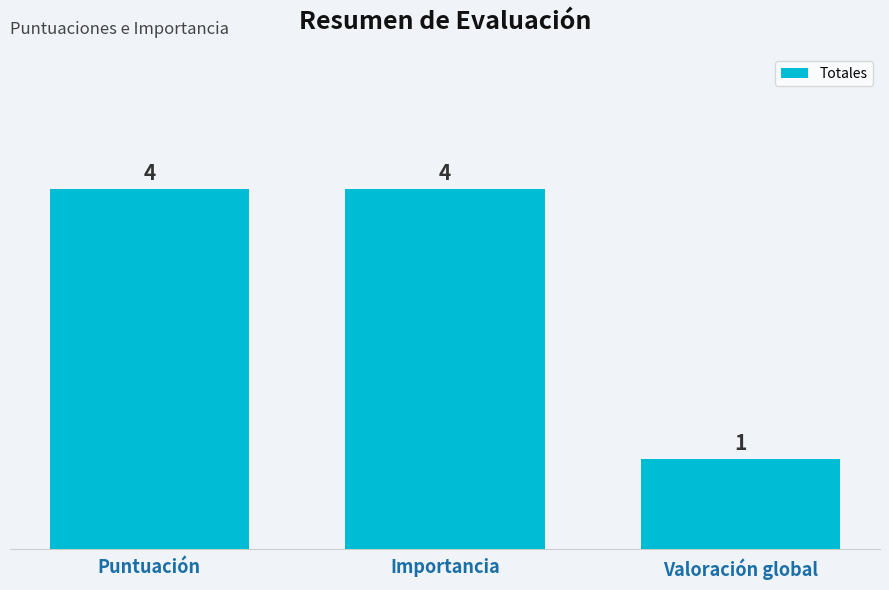

How many data points are less than 4?

1